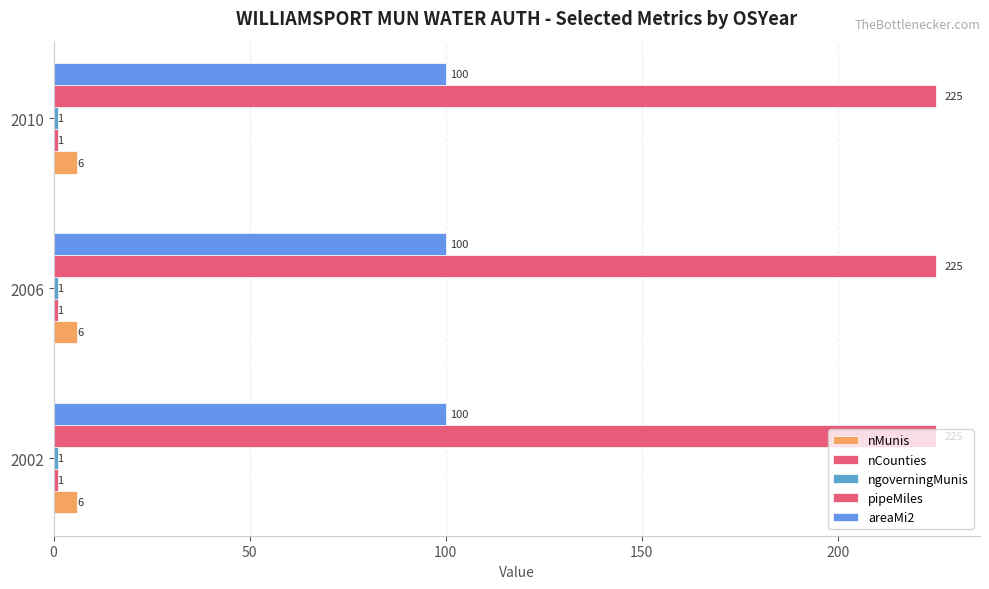

Which series has the largest total across all categories?

pipeMiles